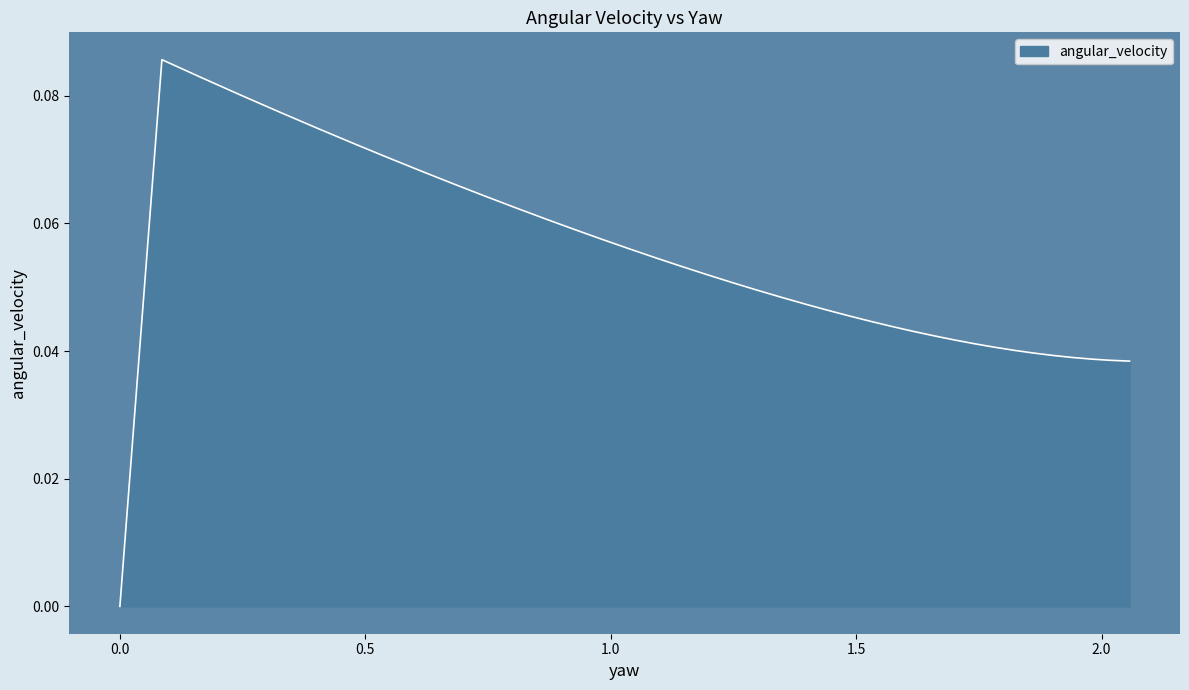

How many data points does each series have?

40